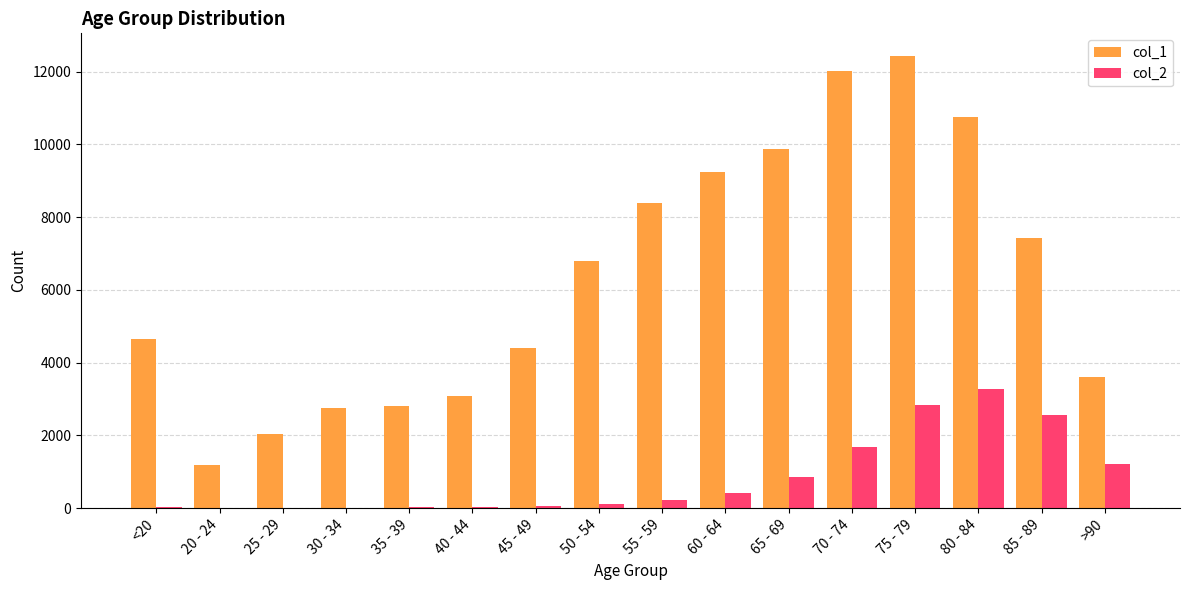

Which series has the largest total across all categories?

col_1